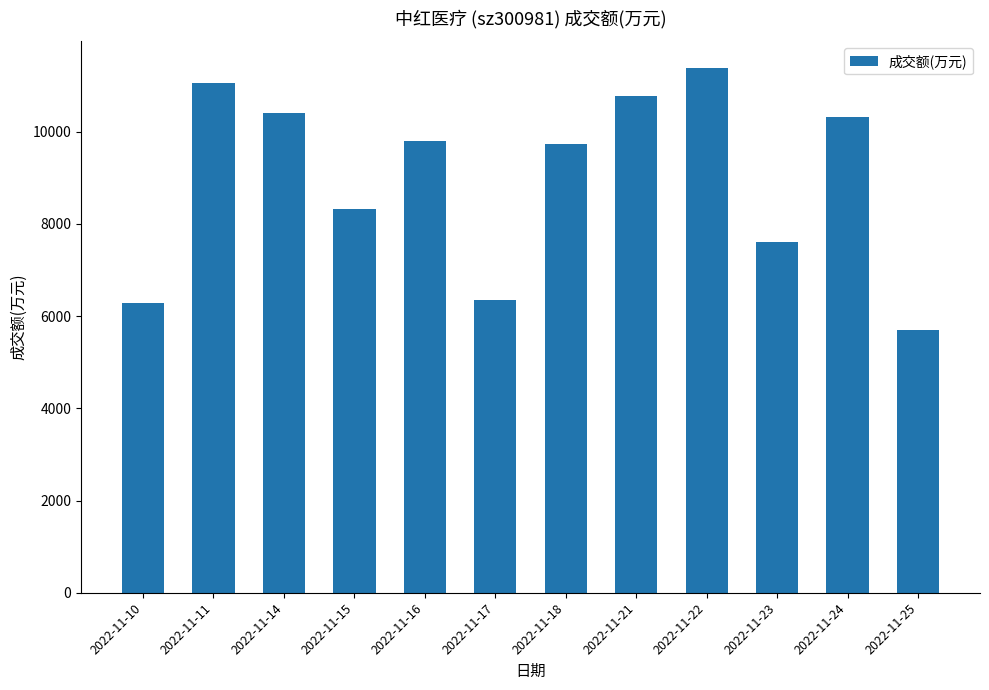

What is the sum of all values?

107719